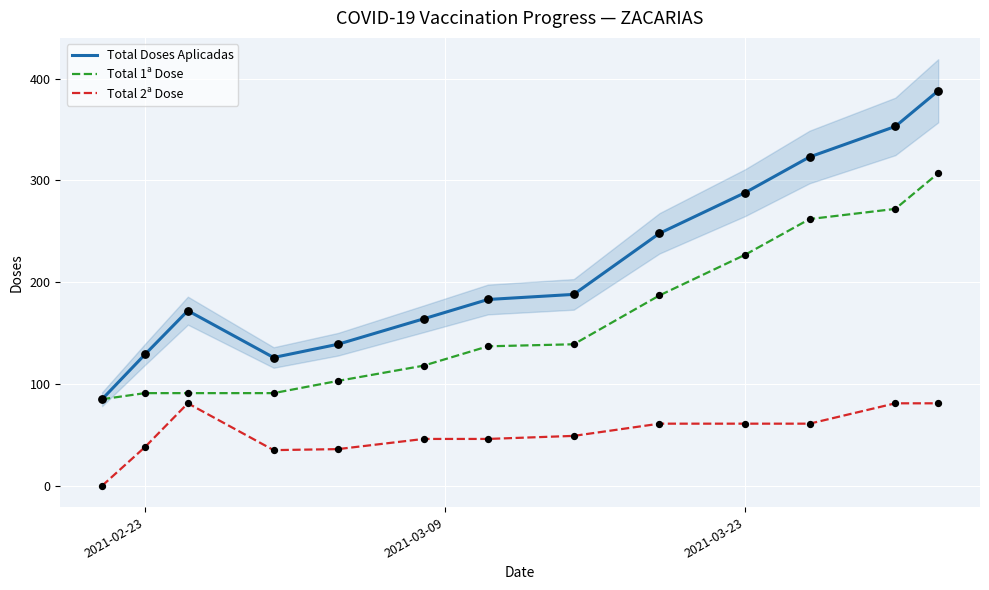

What is the maximum value for Total Doses Aplicadas?

388